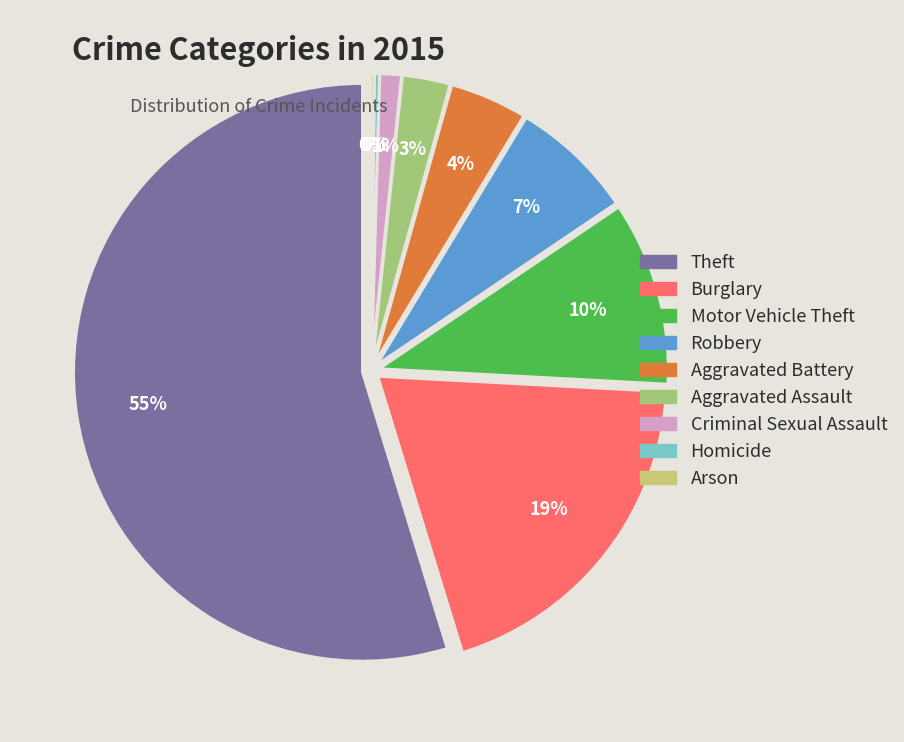

How many segments does this pie chart have?

9